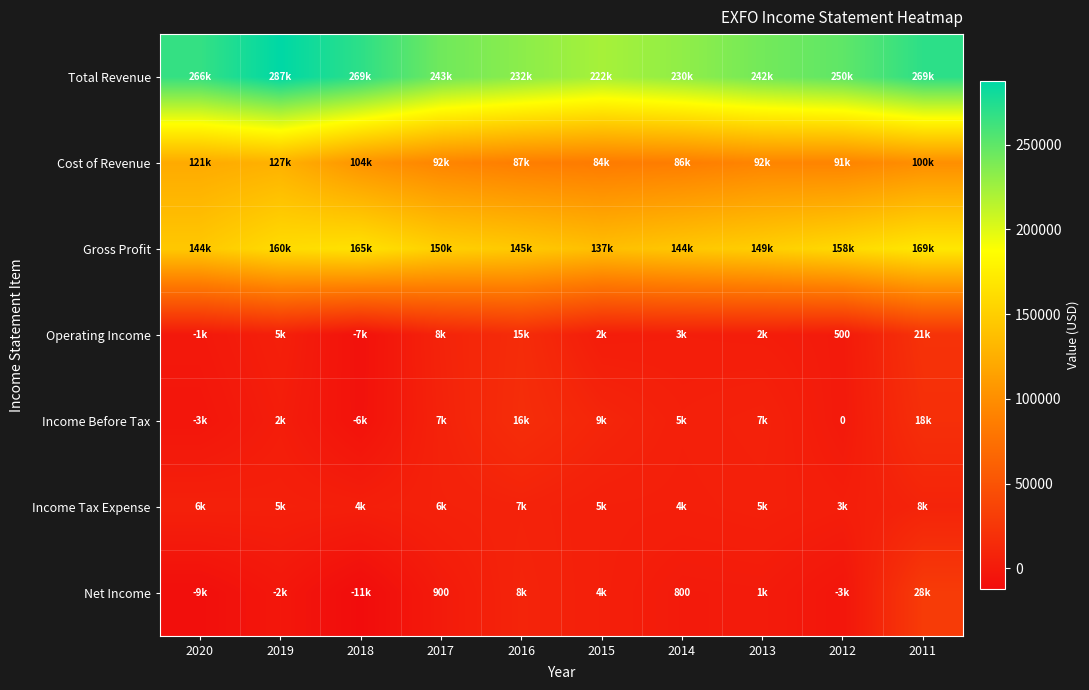

The value of Net Income at 2017 is 210. True or false?

False